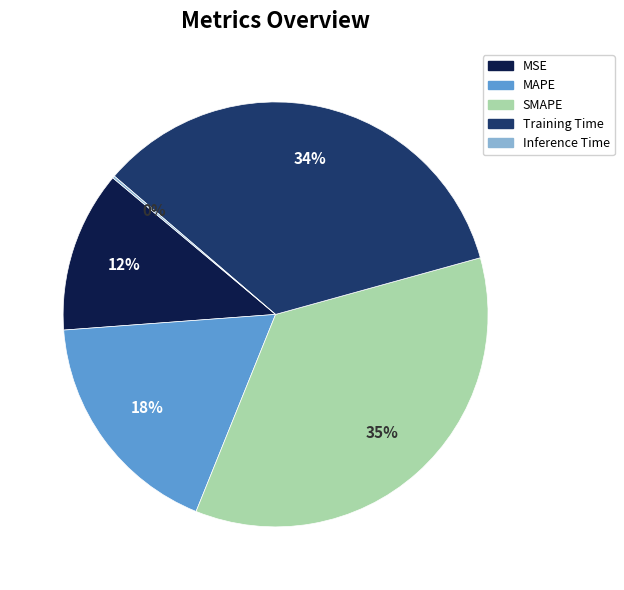

Is Training Time the majority of the pie?

No